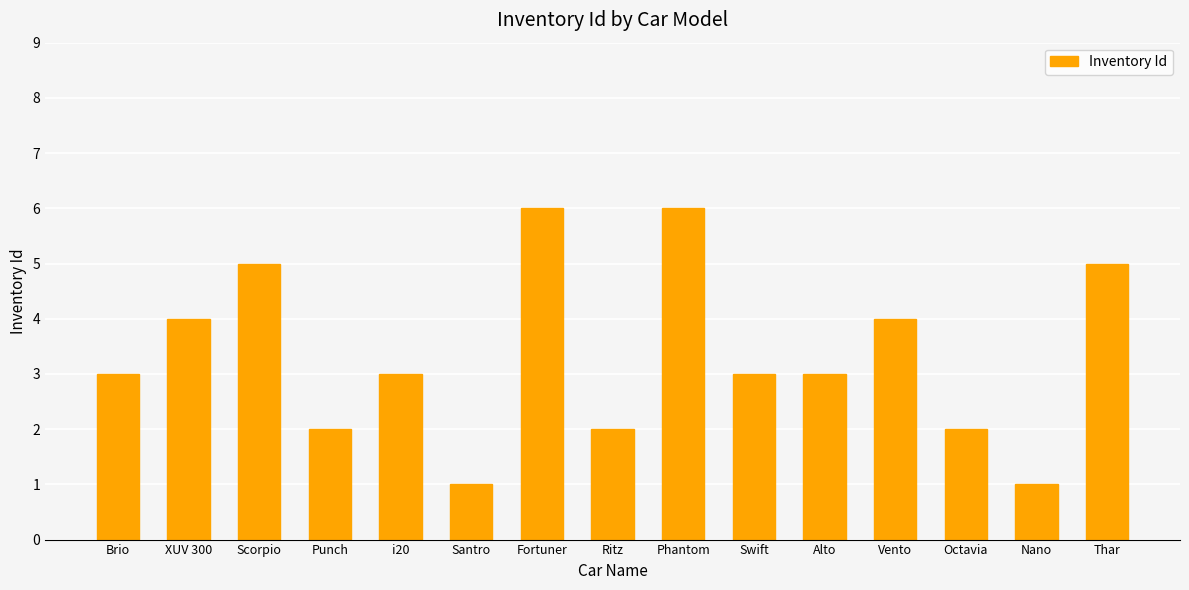

Count the values in the range 2 to 5.

11